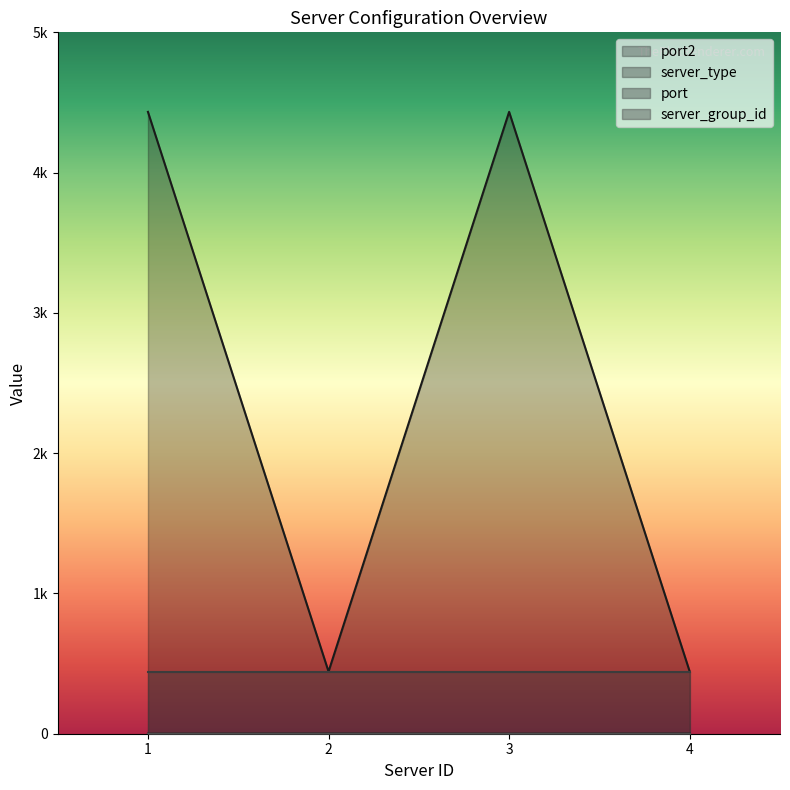

Between 2 and 4, which series saw the biggest shift?

port2